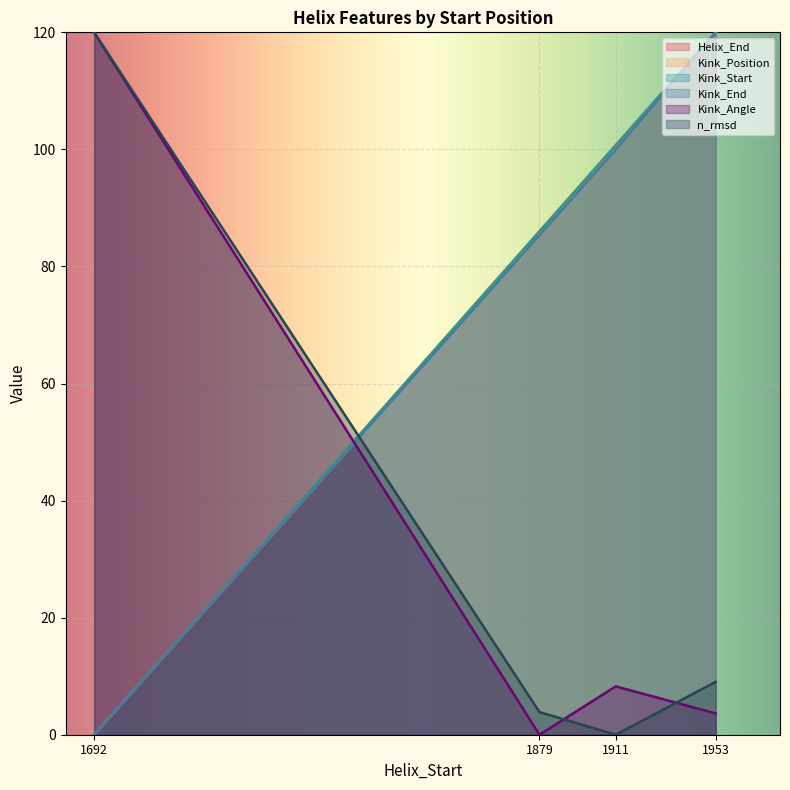

What is the average value of the n_rmsd series?

33.2